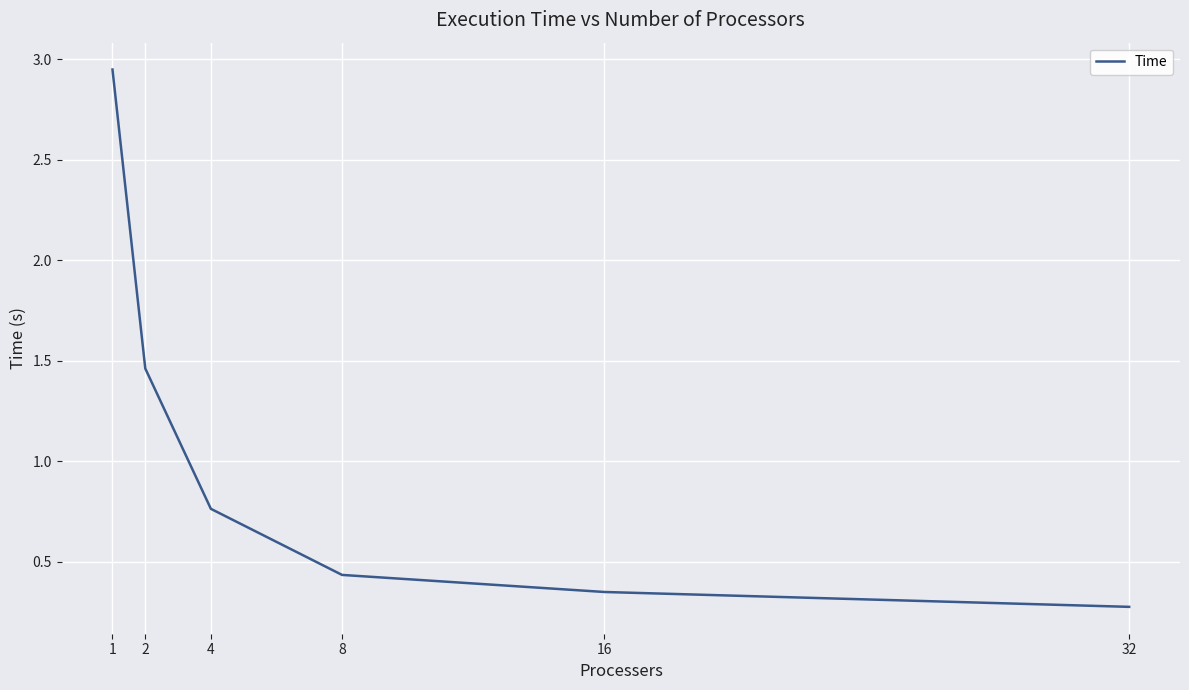

What is the change in value from 2 to 16?

-1.1